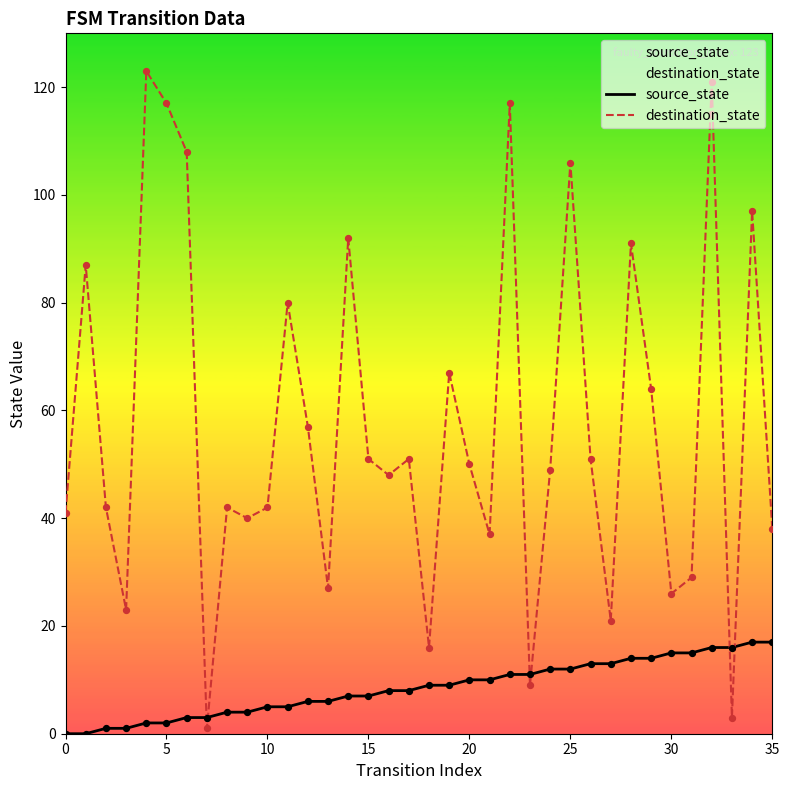

At how many categories does at least one series exceed 96?

7